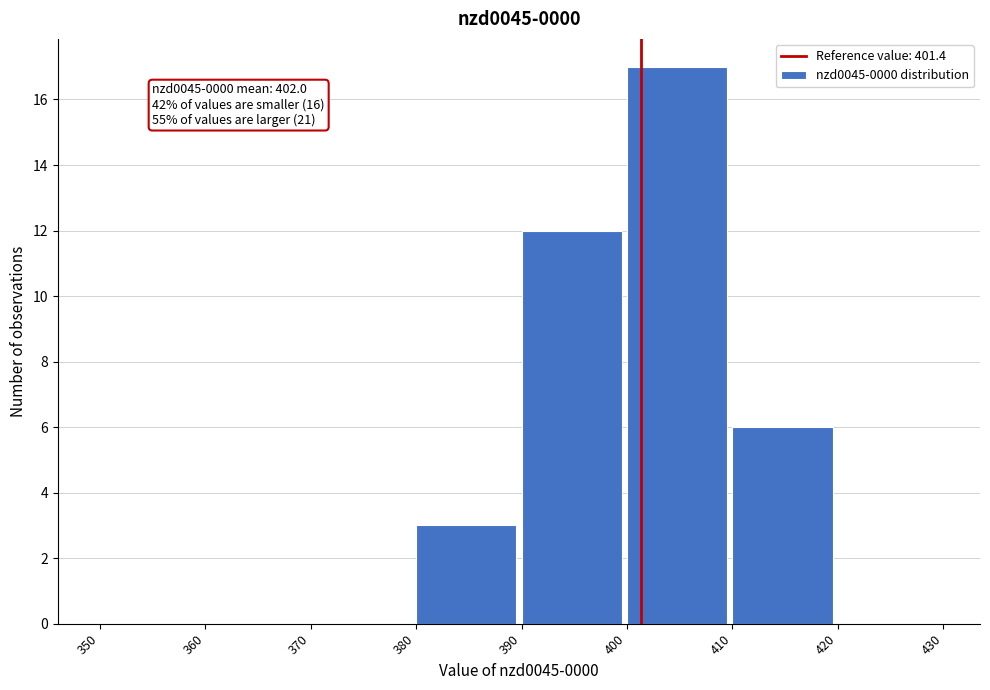

Which range on the x-axis has the tallest bar?

400 to 410